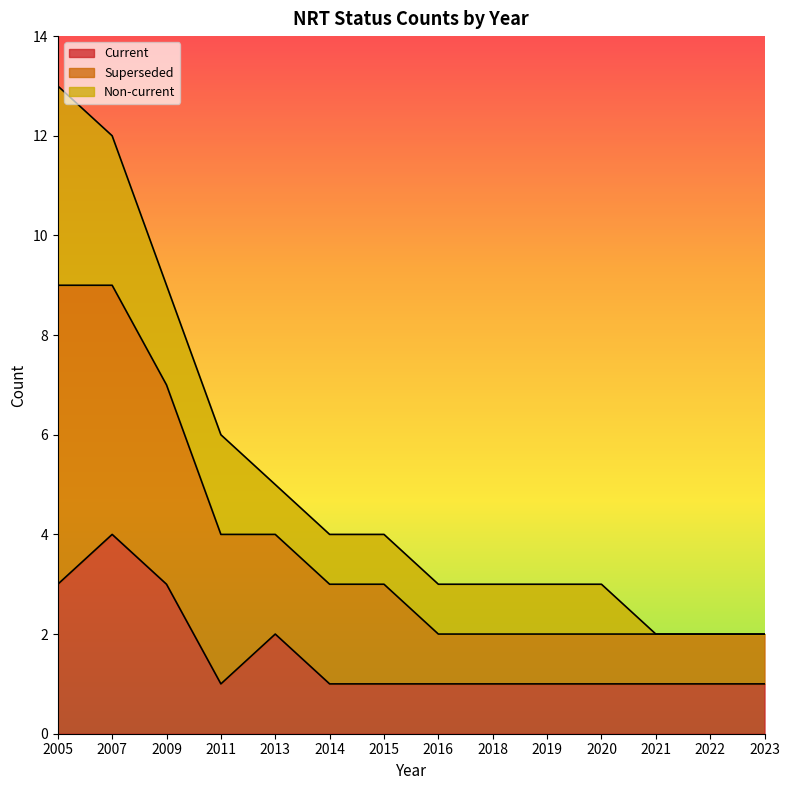

At how many categories does at least one series exceed 6?

3